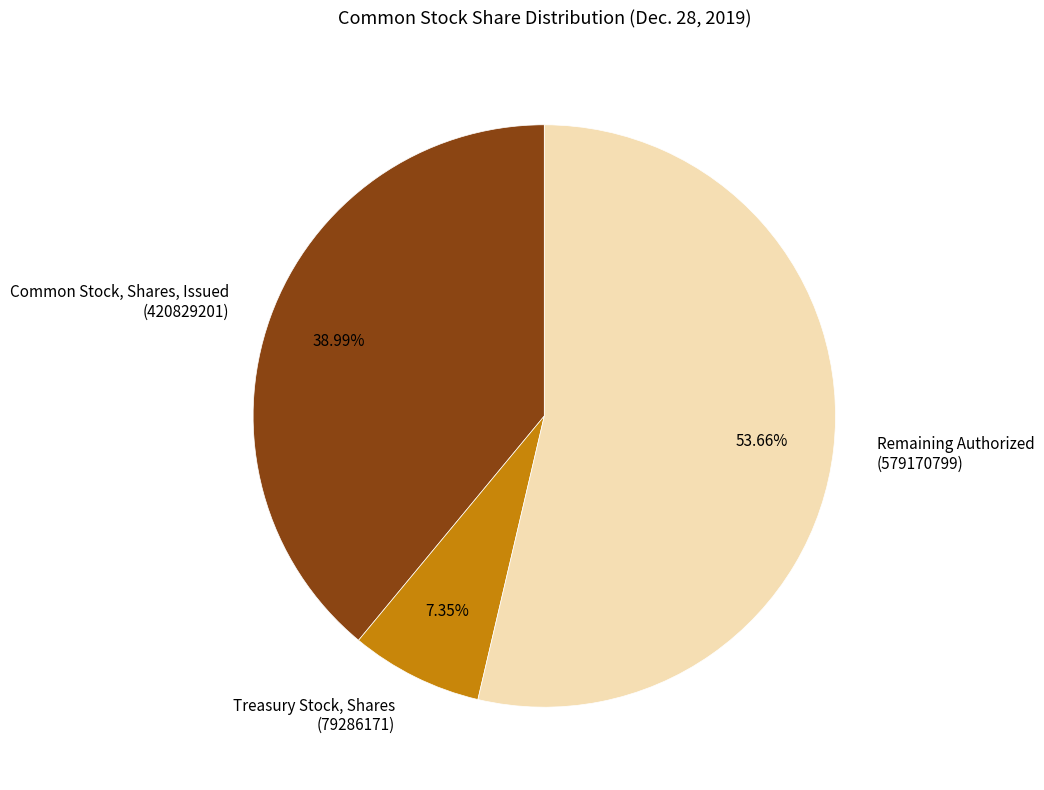

Combined, do Common Stock, Shares, Issued (420829201) and Treasury Stock, Shares (79286171) account for over 50%?

No